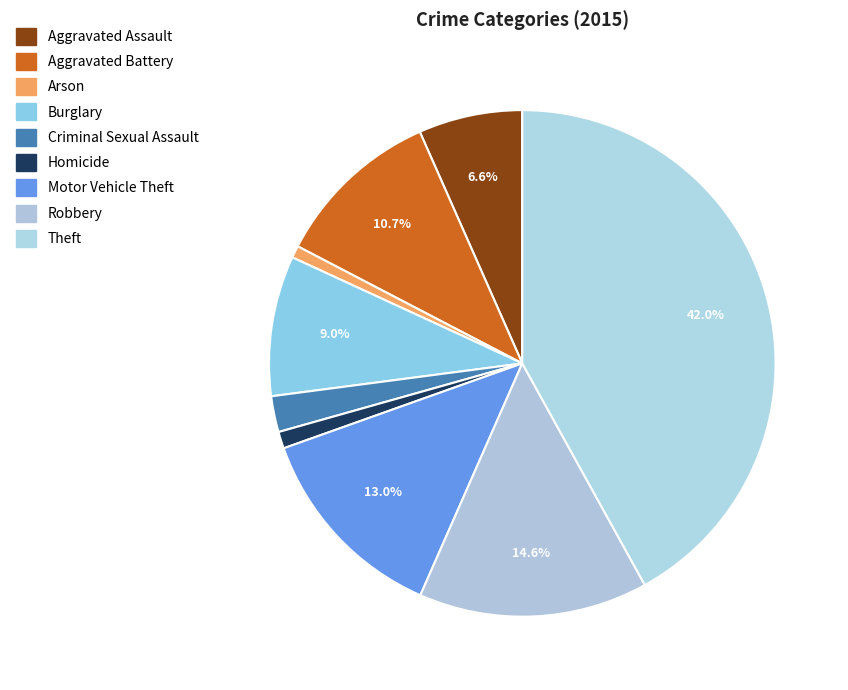

How many segments does this pie chart have?

9